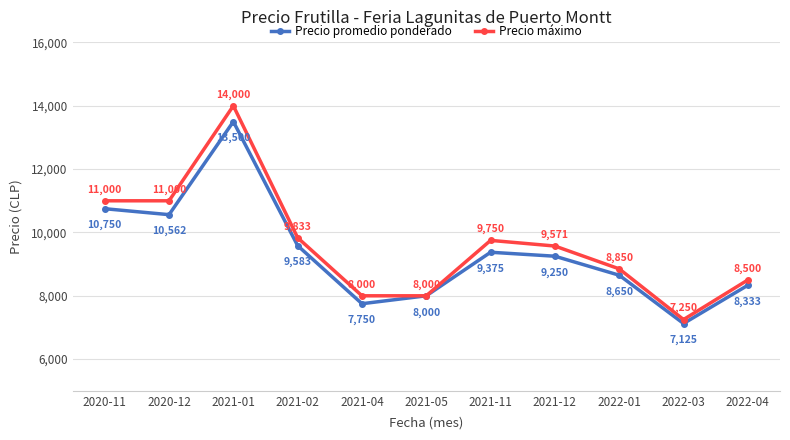

Does the chart have visible grid lines?

Yes